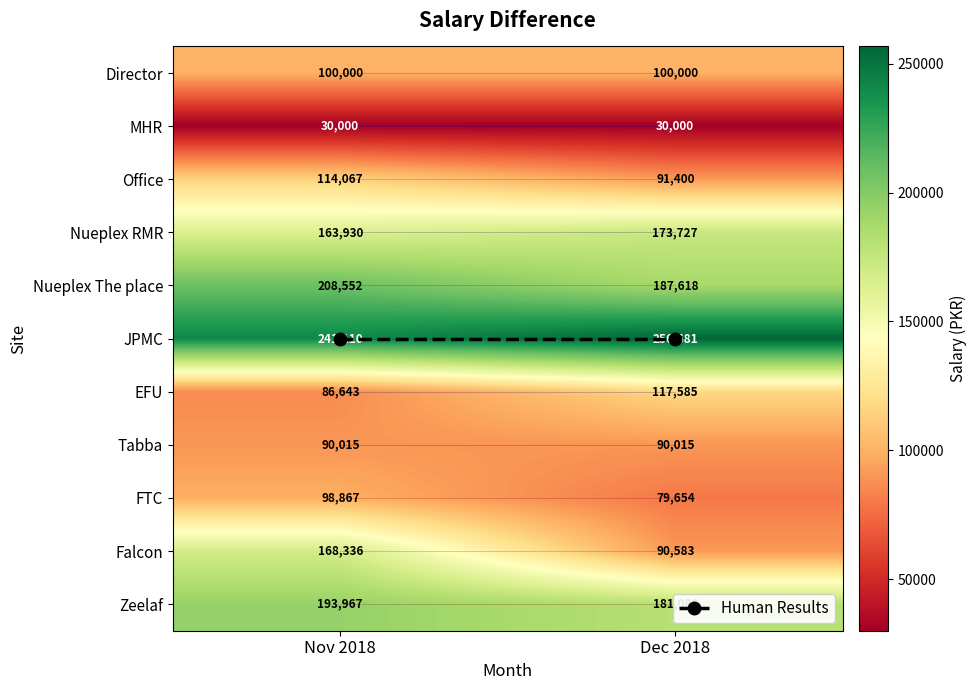

Rank the series at Dec 2018 from highest to lowest value.

JPMC, Nueplex The place, Zeelaf, Nueplex RMR, EFU, Director, Office, Falcon, Tabba, FTC, MHR